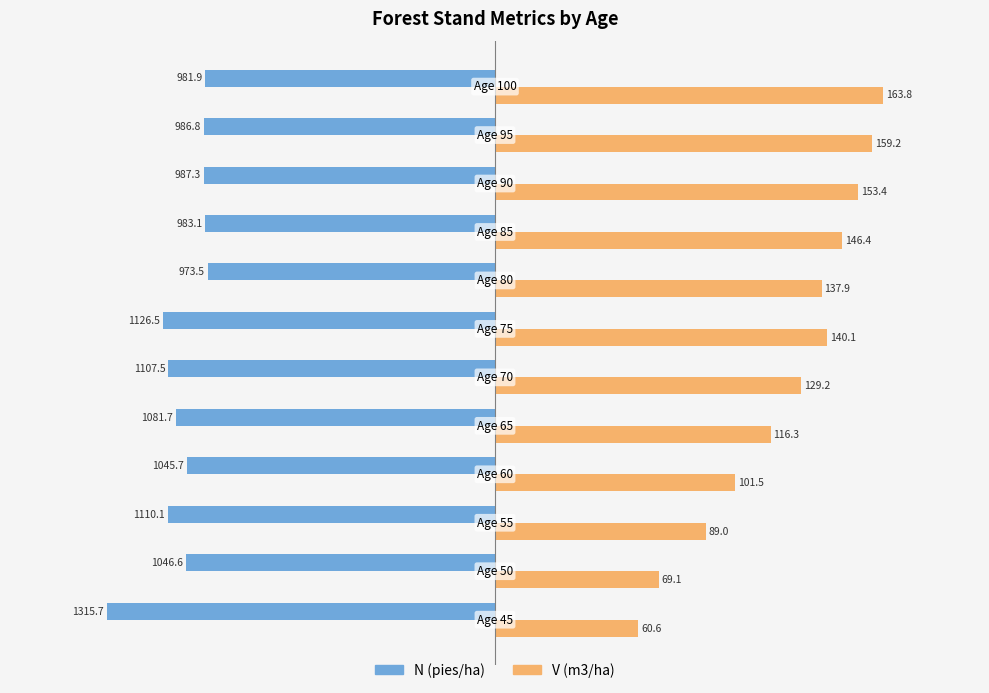

What are all the series names shown in the legend?

N (pies/ha), V (m3/ha)